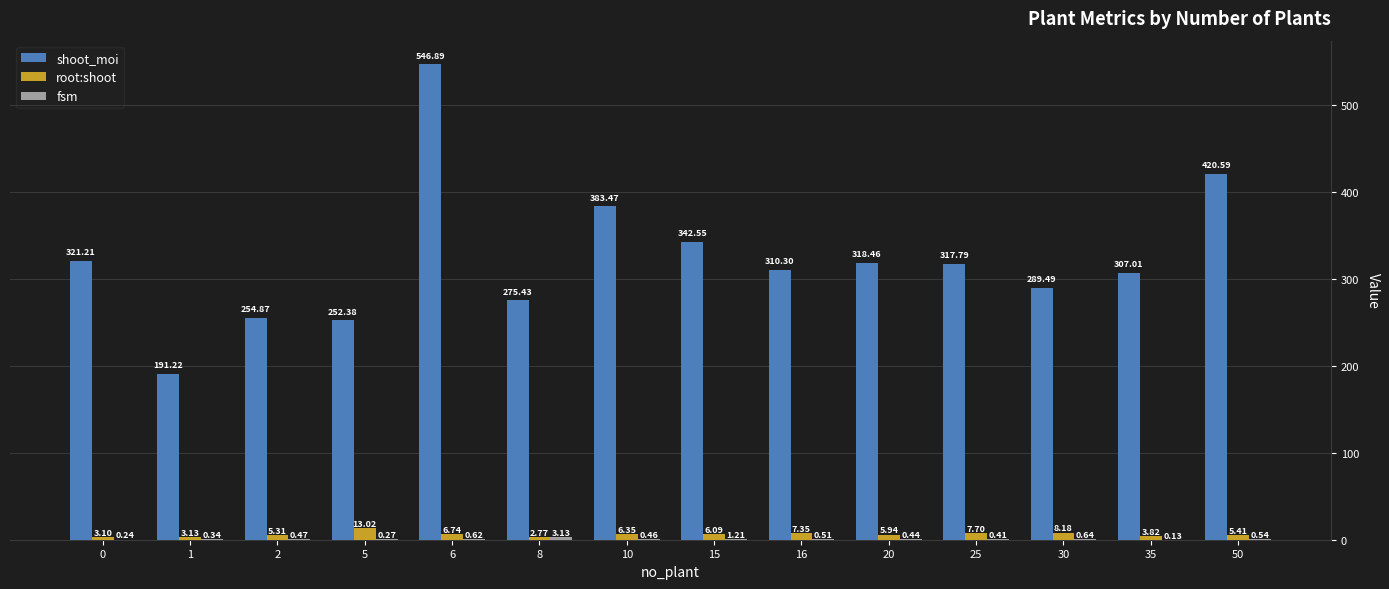

Which series changed the most between 1 and 10?

shoot_moi